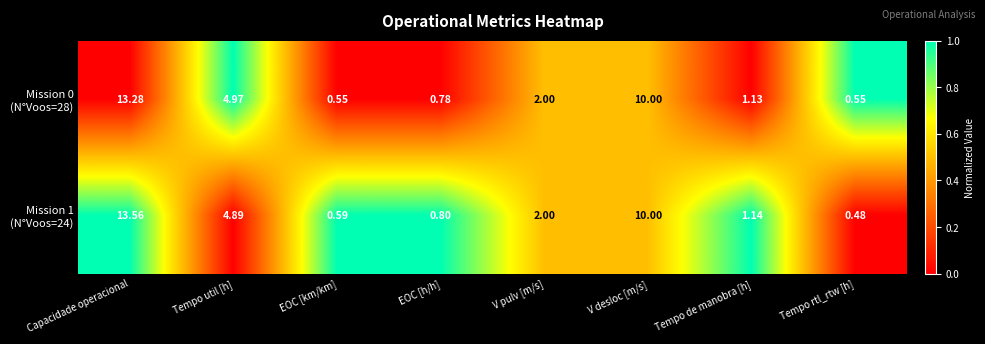

Which label corresponds to the smallest value in the chart?

Tempo rtl_rtw [h]